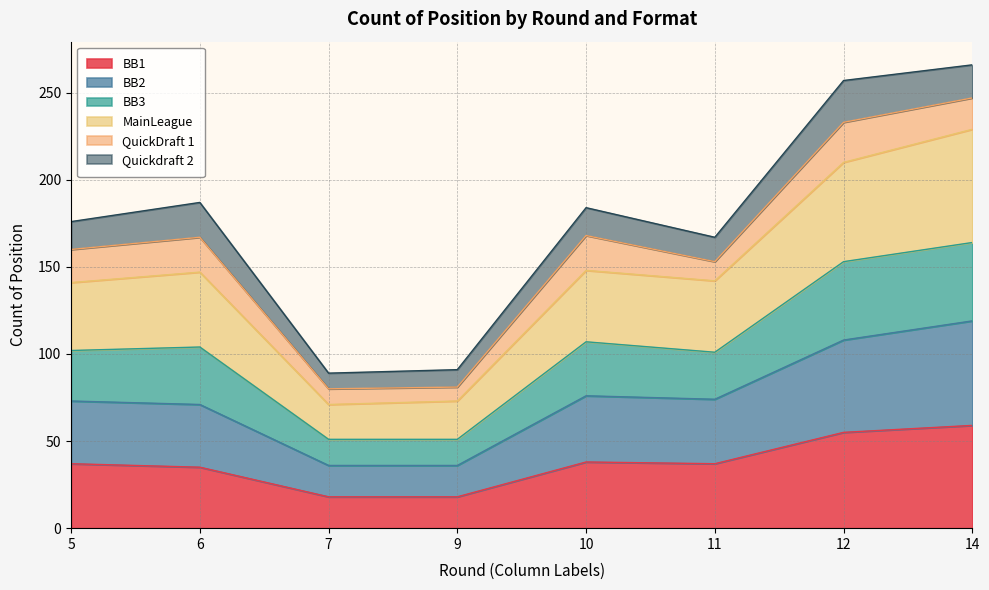

True or false: BB2 and BB3 cross at least once.

False